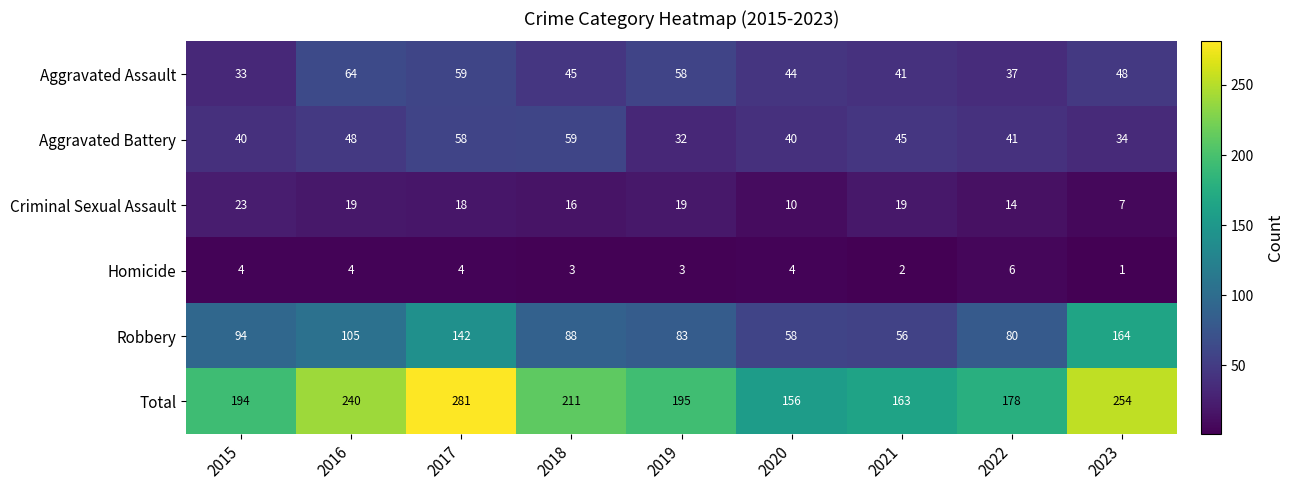

The value of Total at 2021 is 54. True or false?

False